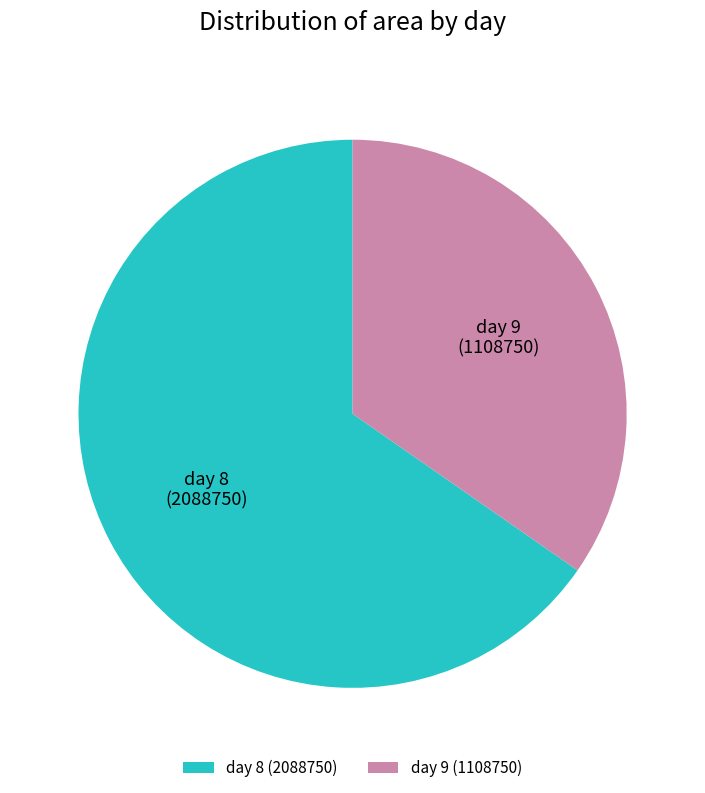

Do day 9 and day 8 together represent more than half of the pie?

Yes